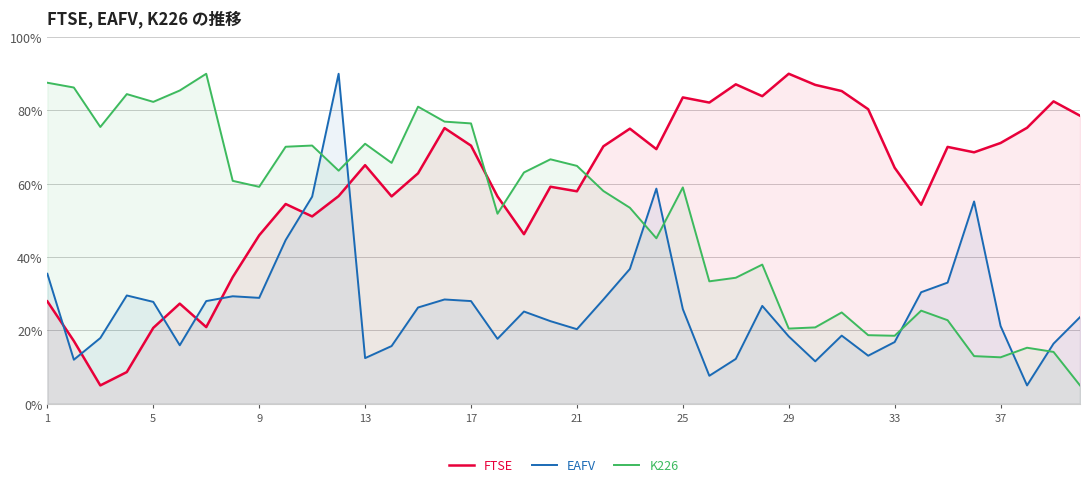

What is the difference between the maximum and minimum values in the K226 series?

85.0